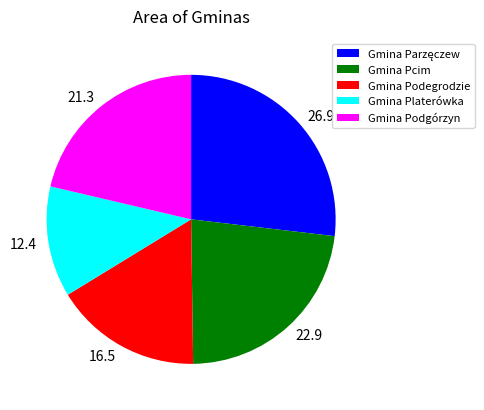

Which slice is the smallest?

Gmina Platerówka